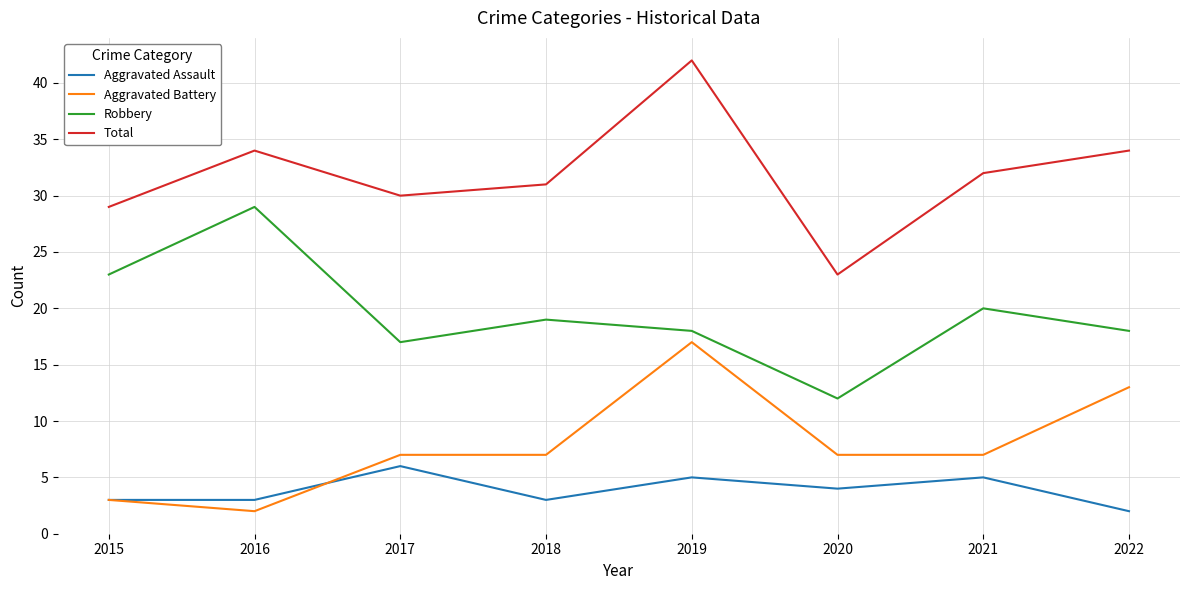

Reading left to right, extract all data points from this chart.

Aggravated Assault: 2015=3	2016=3	2017=6	2018=3	2019=5	2020=4	2021=5	2022=2
Aggravated Battery: 2015=3	2016=2	2017=7	2018=7	2019=17	2020=7	2021=7	2022=13
Robbery: 2015=23	2016=29	2017=17	2018=19	2019=18	2020=12	2021=20	2022=18
Total: 2015=29	2016=34	2017=30	2018=31	2019=42	2020=23	2021=32	2022=34